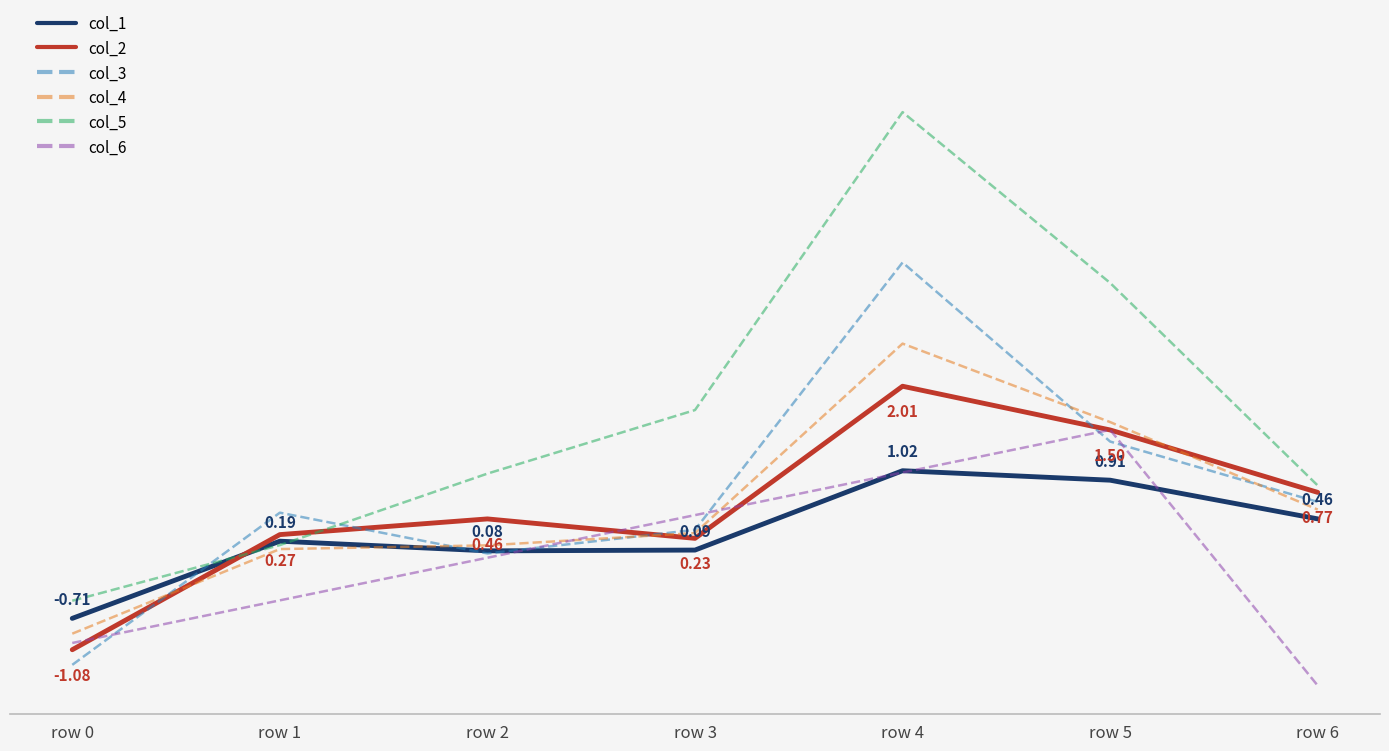

What is the approximate value of col_3 at row 0?

-1.3